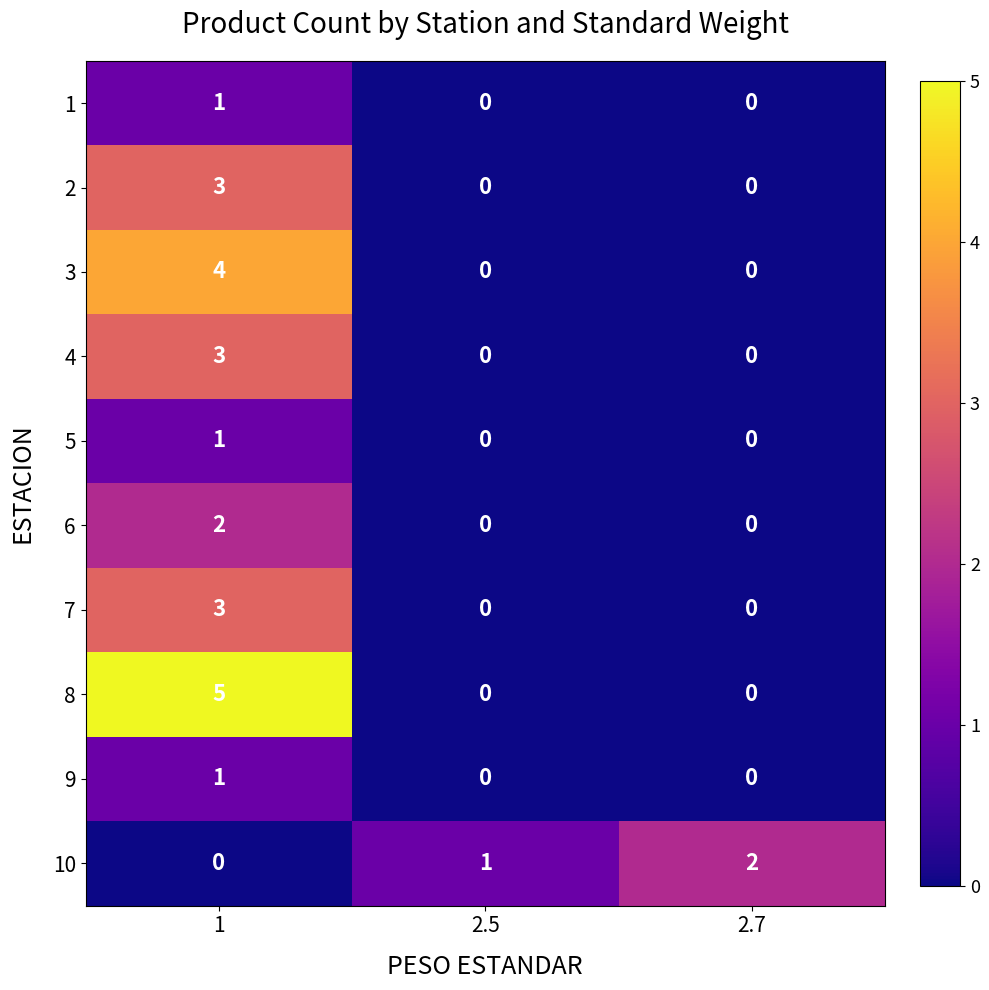

Reading left to right, list all the values displayed in this chart.

1: 1	0	0
2: 3	0	0
3: 4	0	0
4: 3	0	0
5: 1	0	0
6: 2	0	0
7: 3	0	0
8: 5	0	0
9: 1	0	0
10: 0	1	2